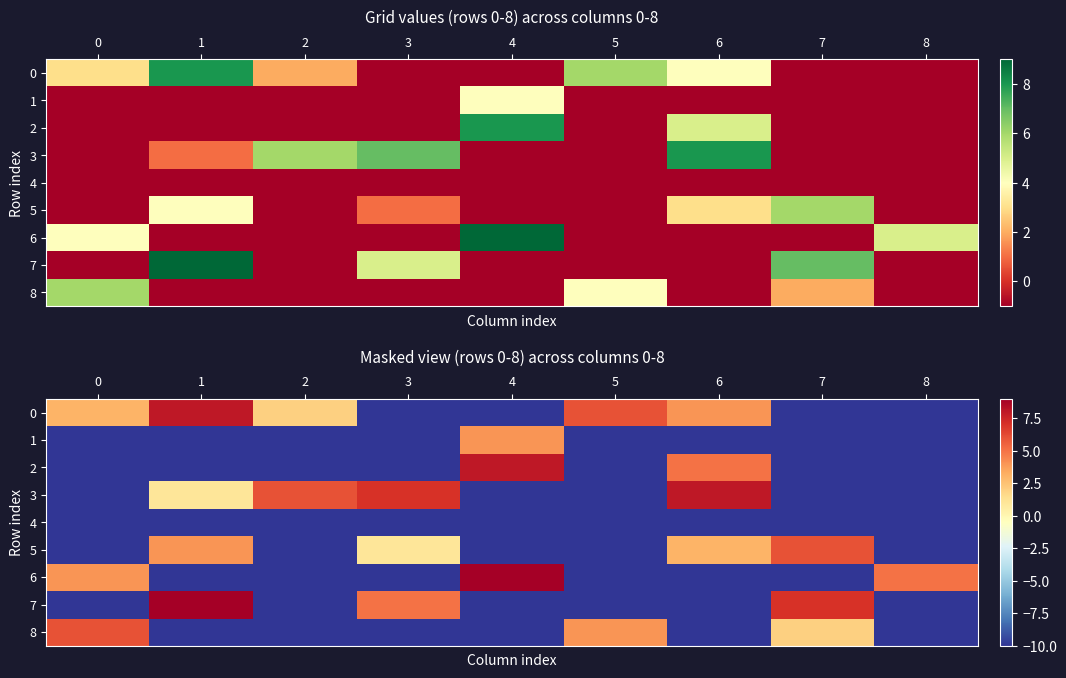

At 0, list the series in order from smallest to largest.

1, 2, 3, 4, 5, 7, 0, 6, 8